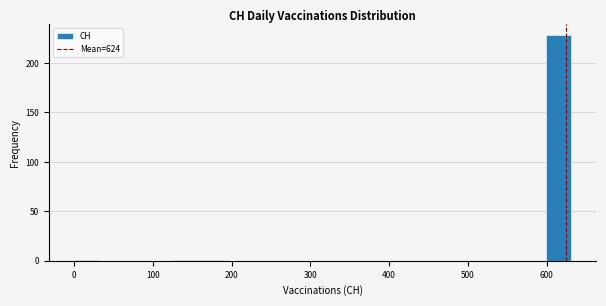

Read against the x-axis, roughly where is the centre of the tallest bar?

620